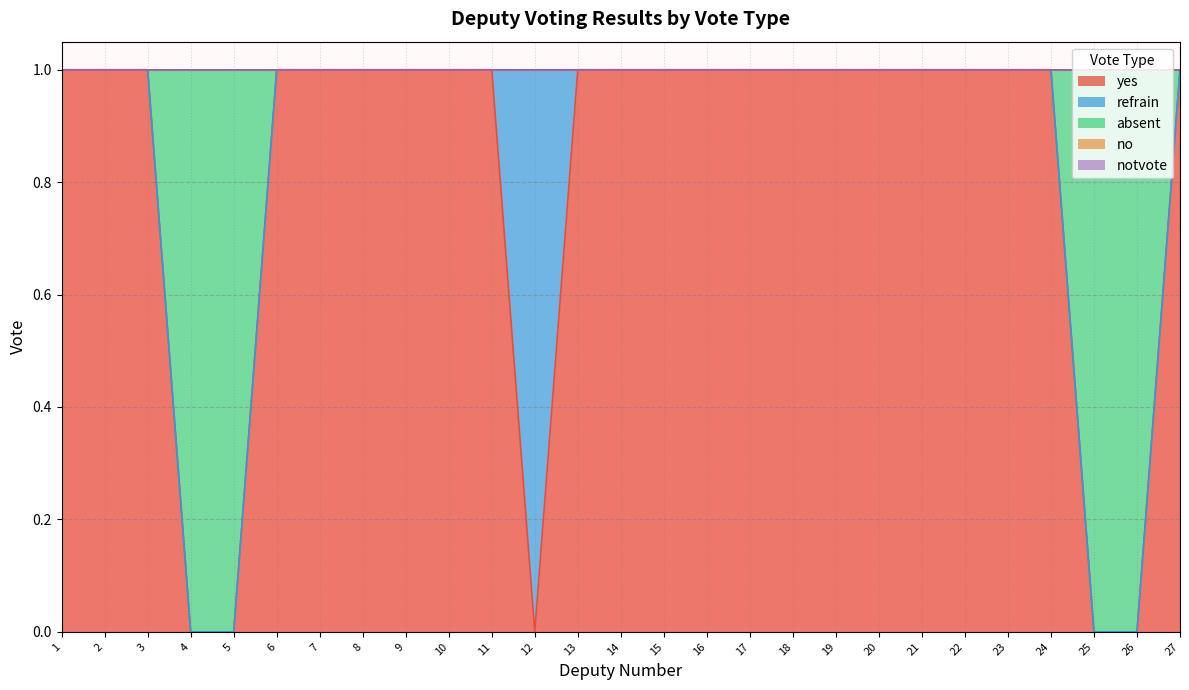

Which series has the largest total across all categories?

yes